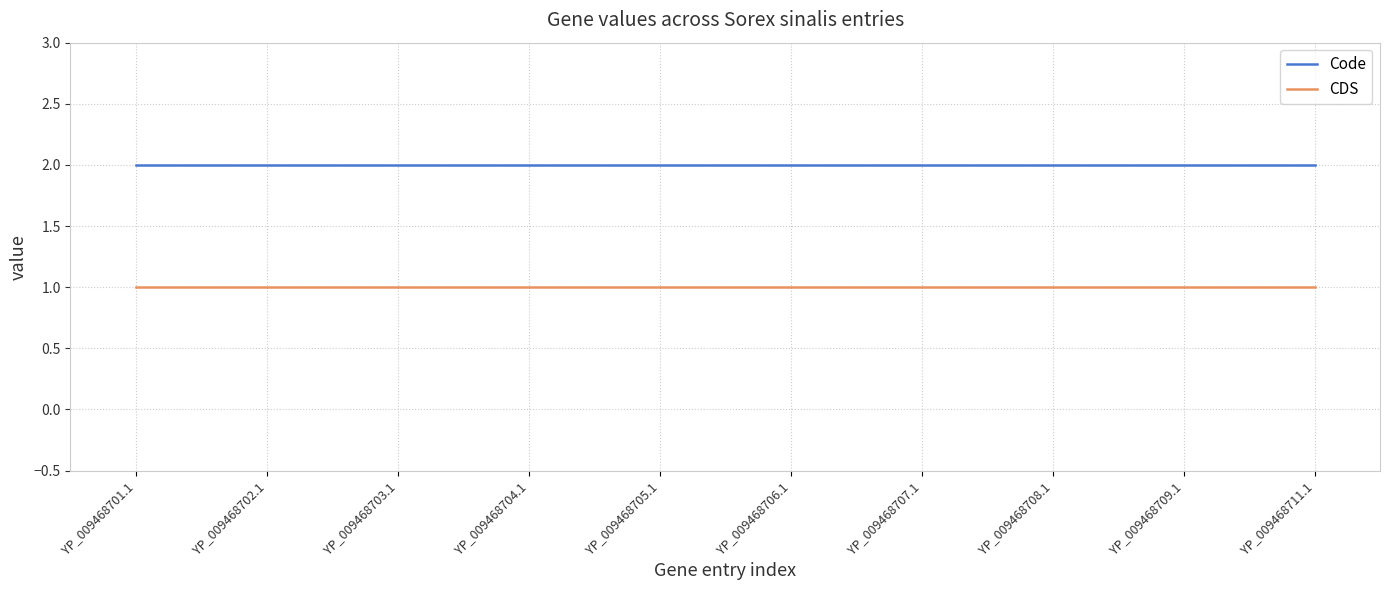

True or false: Code has a value of 2 at YP_009468703.1.

True